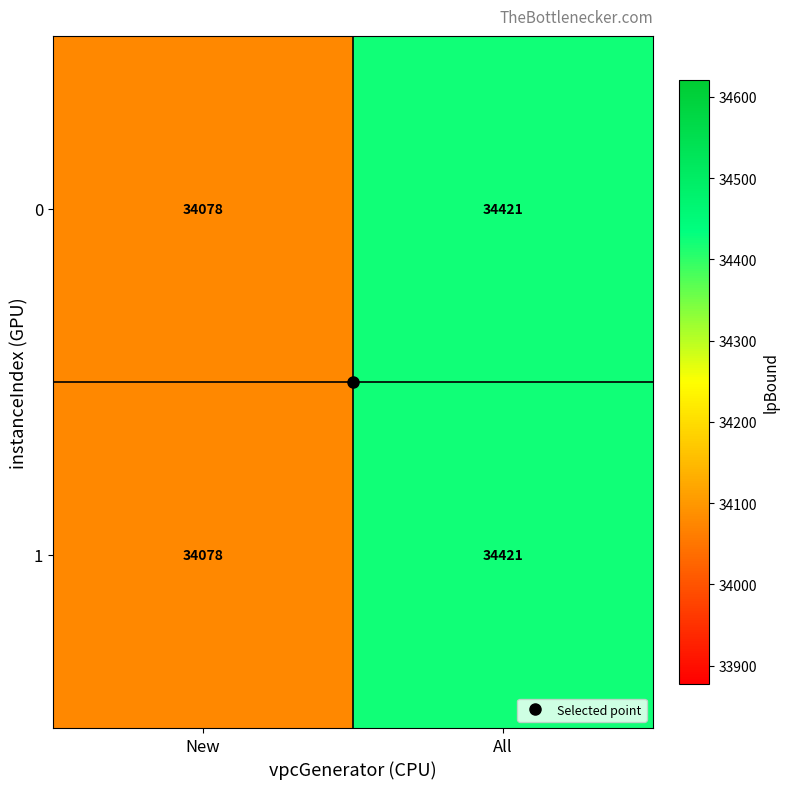

Read the 1 value at All, to the nearest 5.

34420